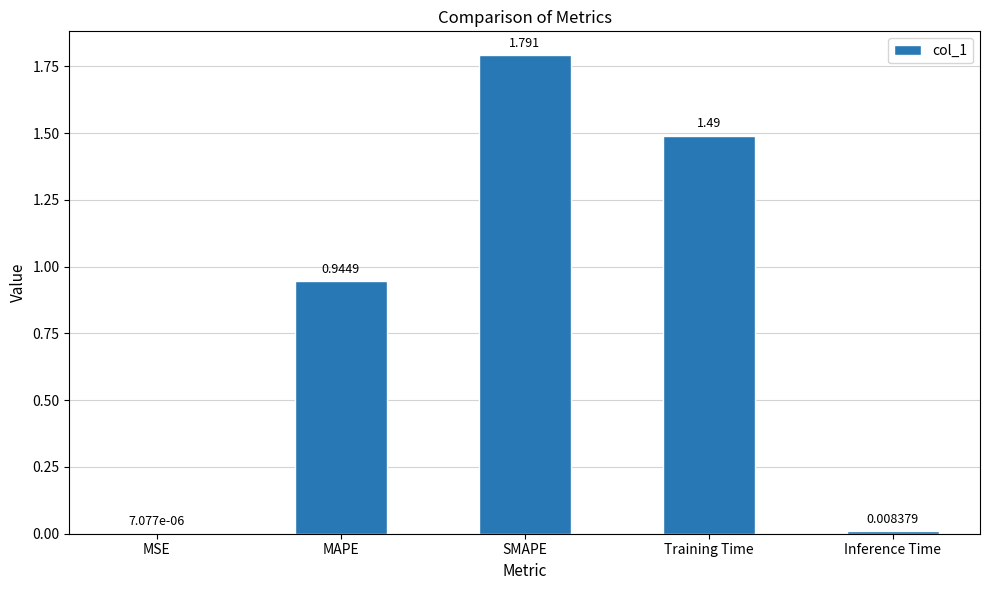

Which label corresponds to the largest value in the chart?

SMAPE